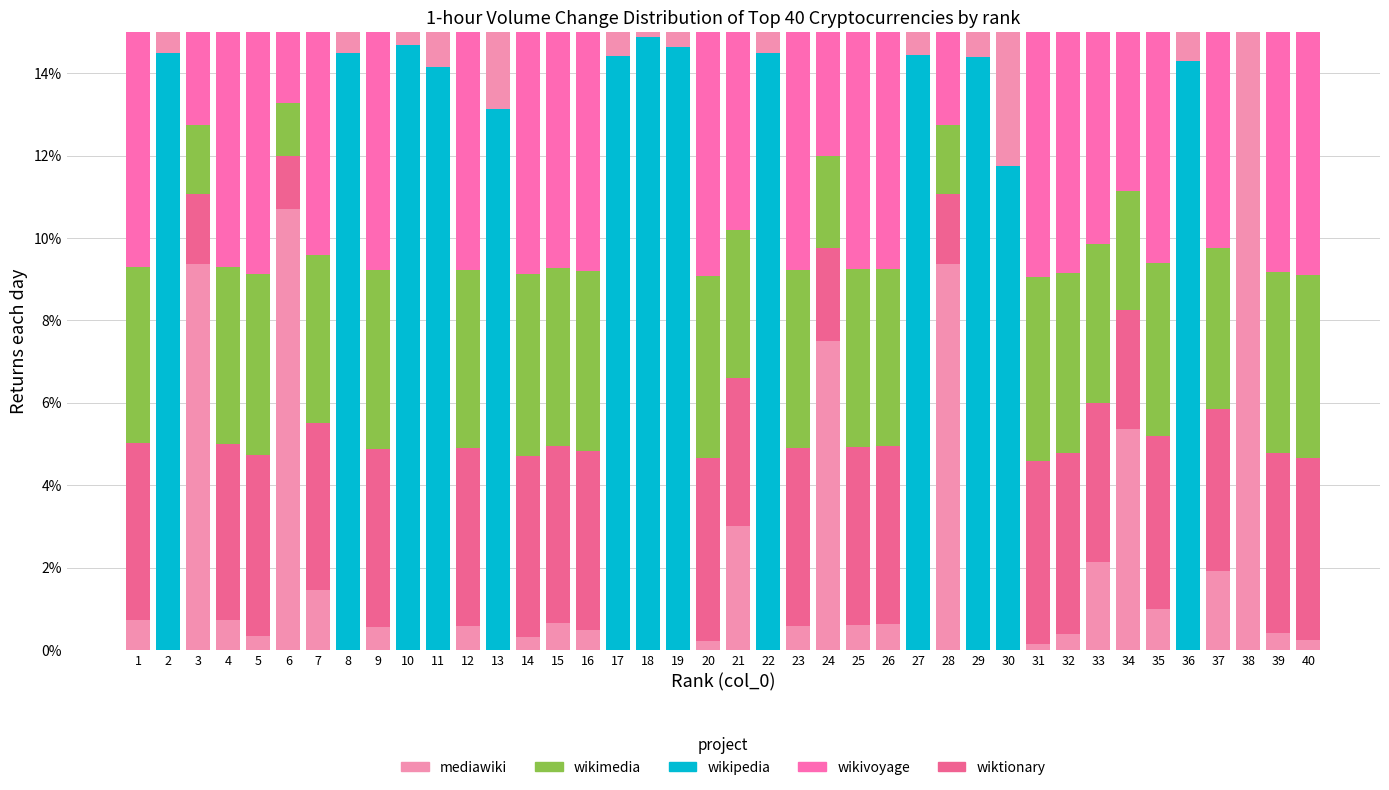

Count the number of categories in the chart.

40